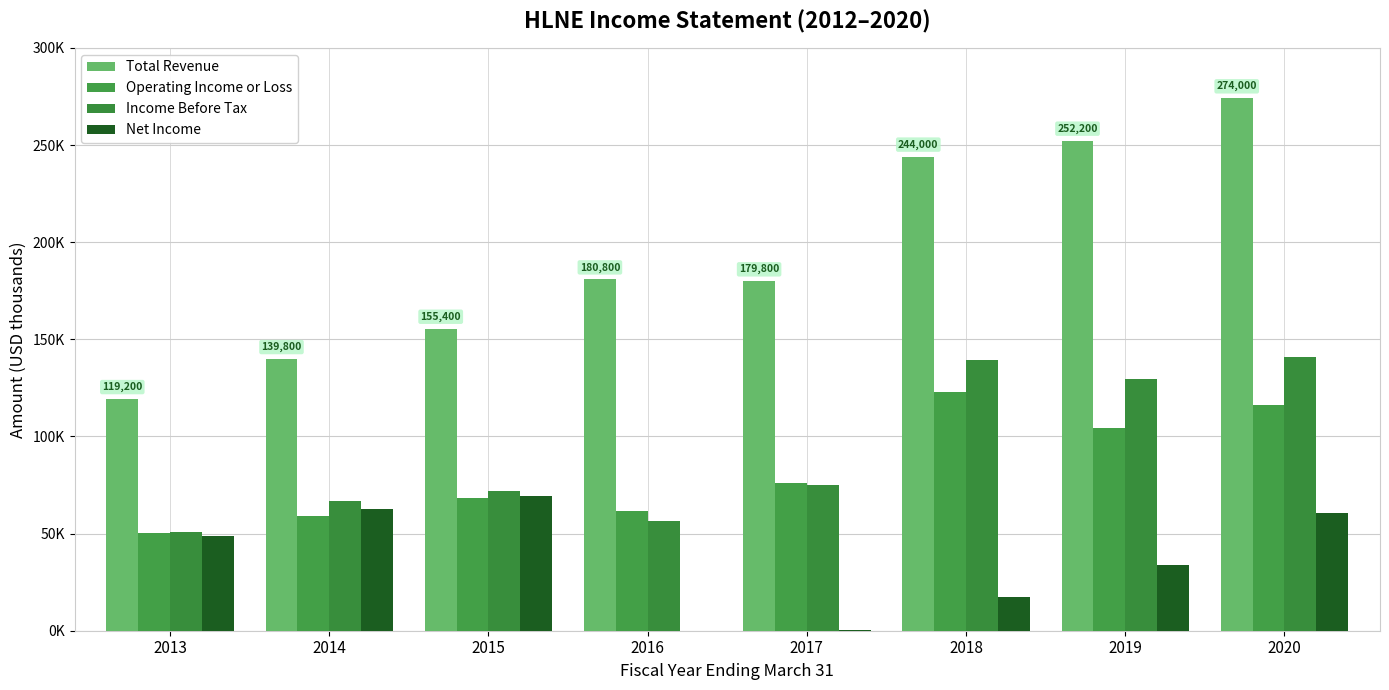

The value of Income Before Tax at 2015 is 72000. True or false?

True